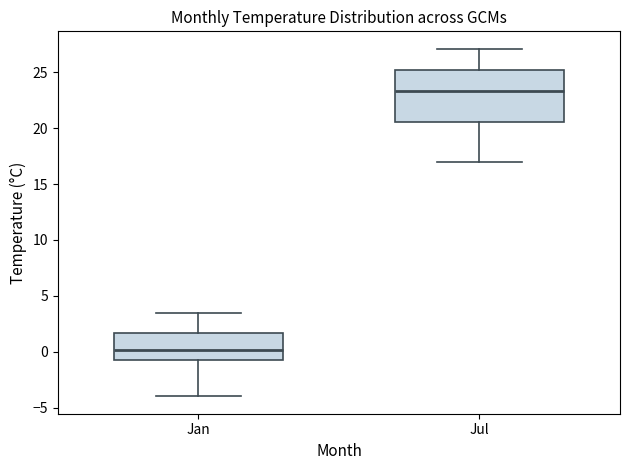

Which box has the highest median line?

Jul